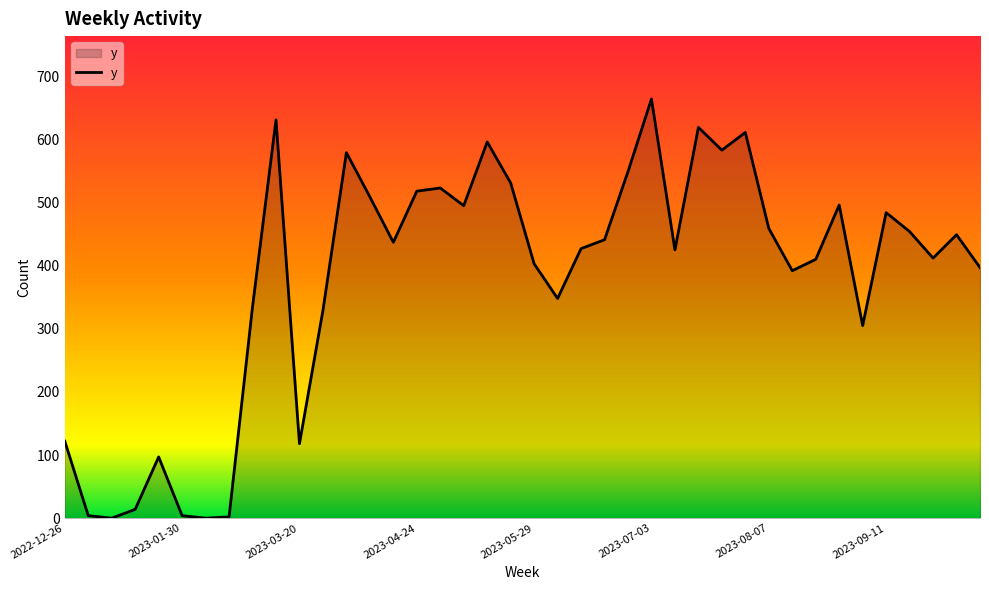

What is the maximum value shown in the chart?

664